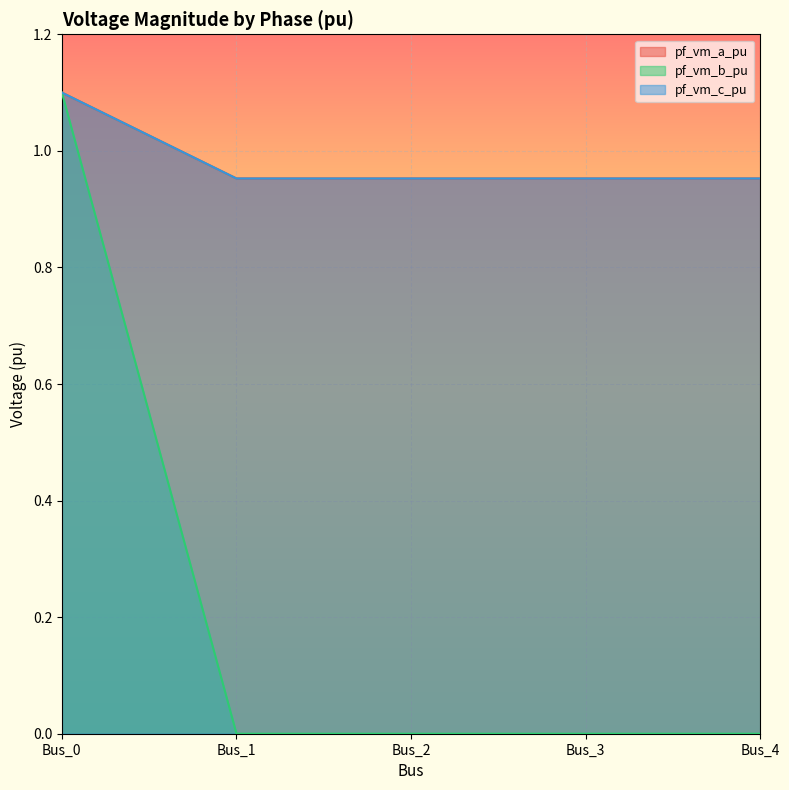

What is the value of the pf_vm_c_pu point at the 3rd from the left?

1.0